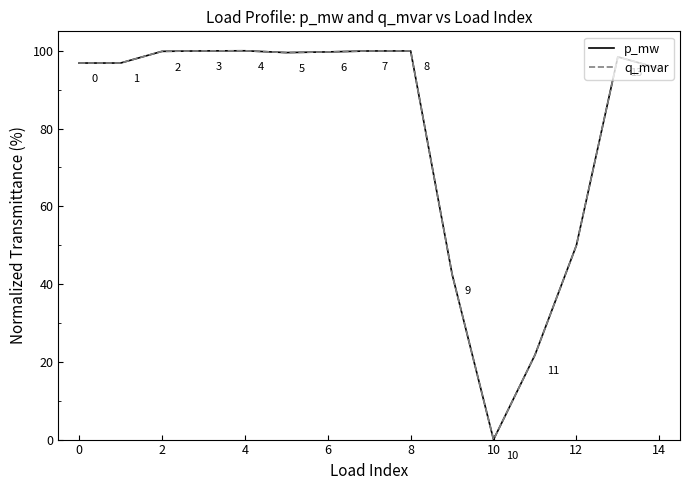

How many interior local peaks does the q_mvar series have?

3